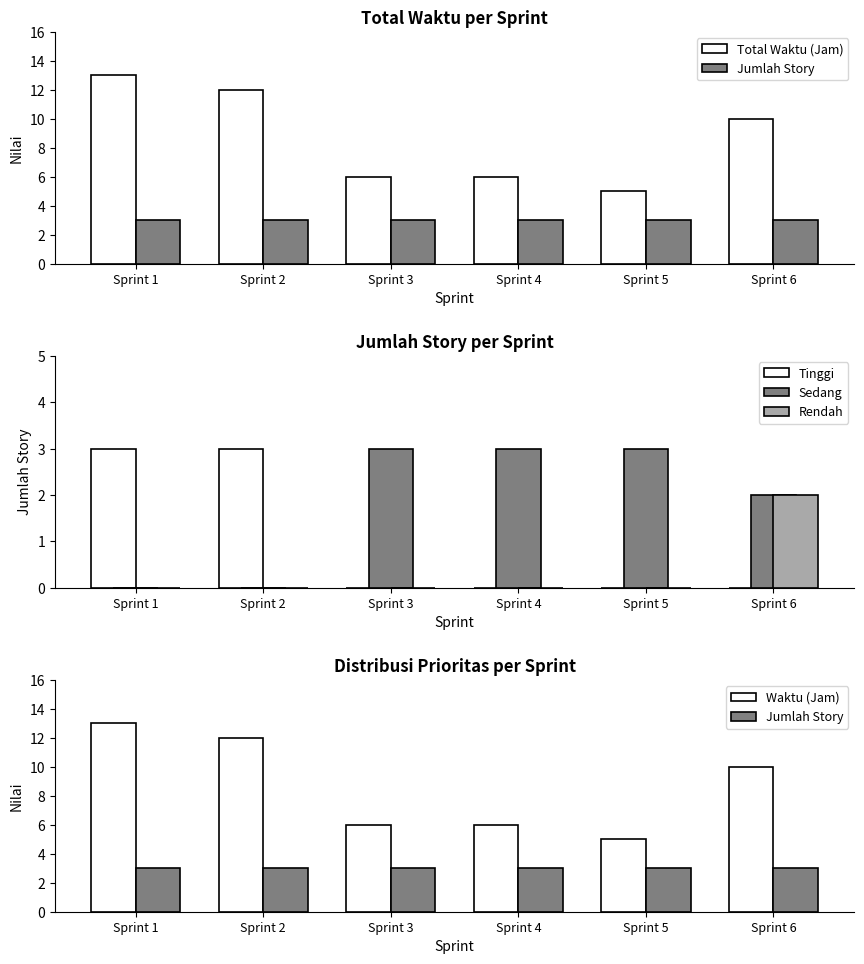

How many values in Sedang are above zero?

4